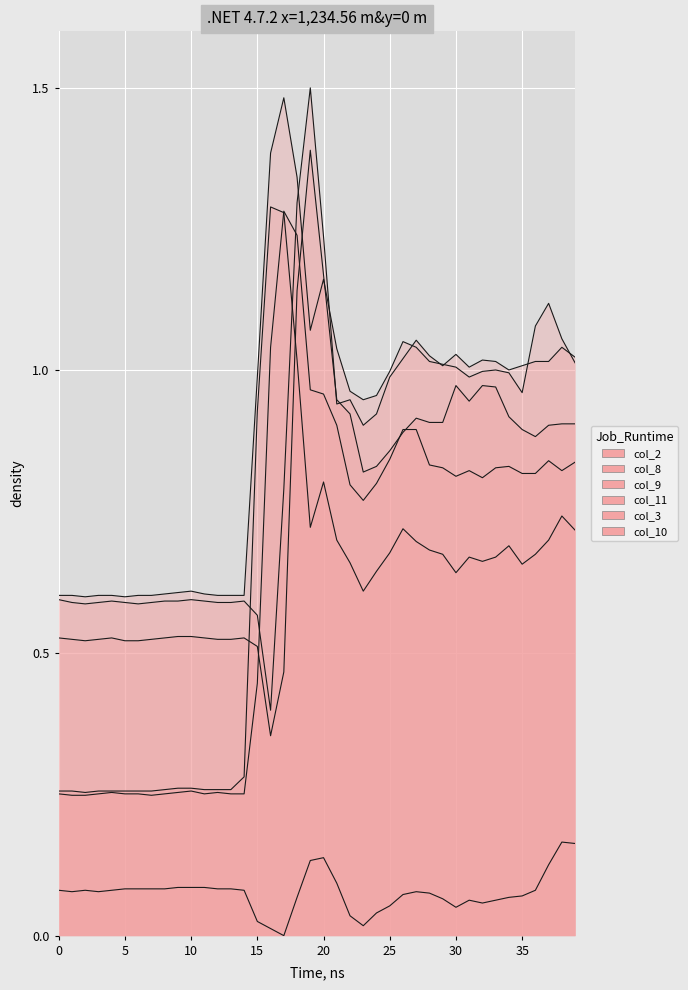

True or false: col_3 has more than 1 points higher than both neighbors.

True